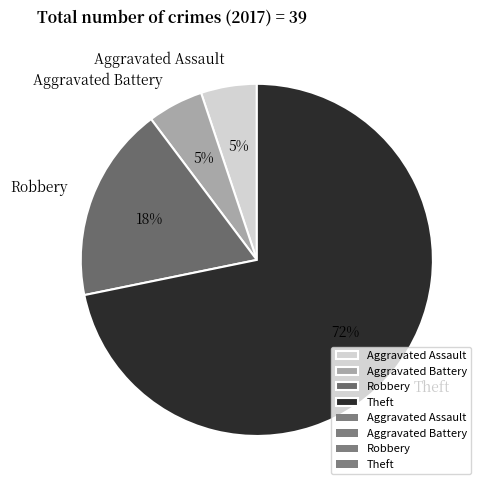

The Theft slice represents 64% of the pie. True or false?

False